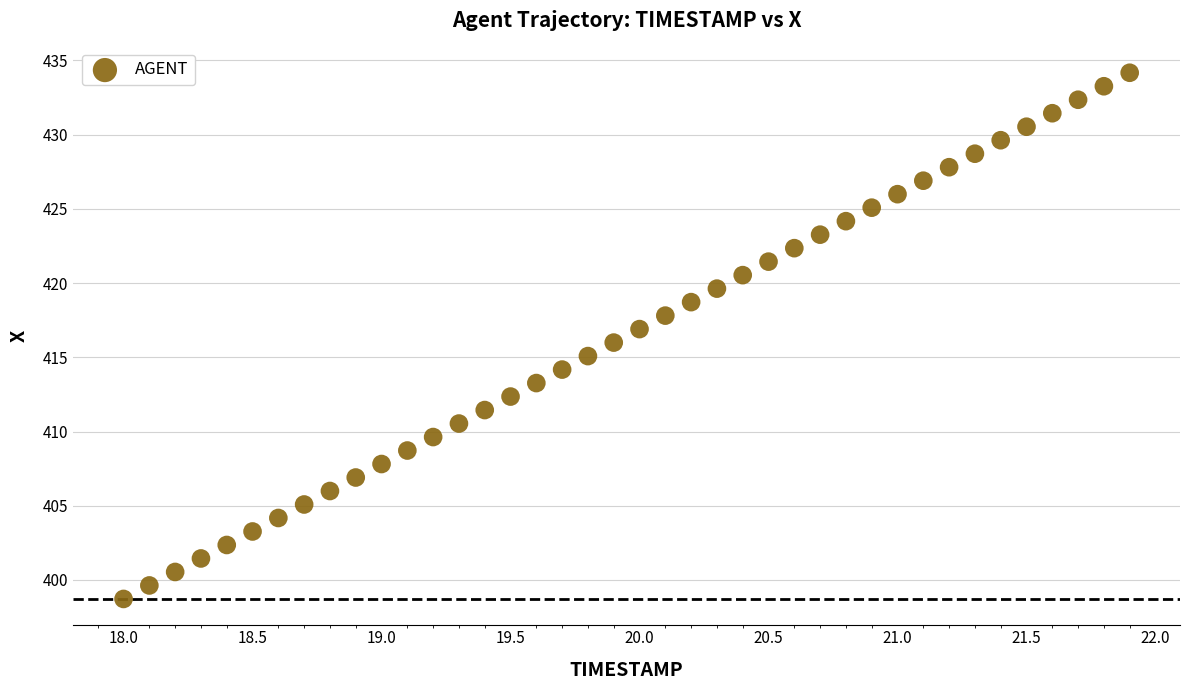

What is the range of X values (max minus min)?

3.9